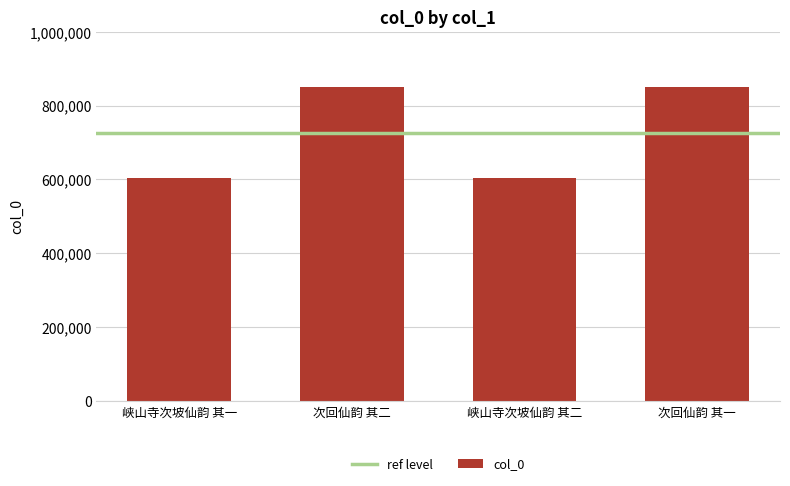

How many data points are less than 850833?

2